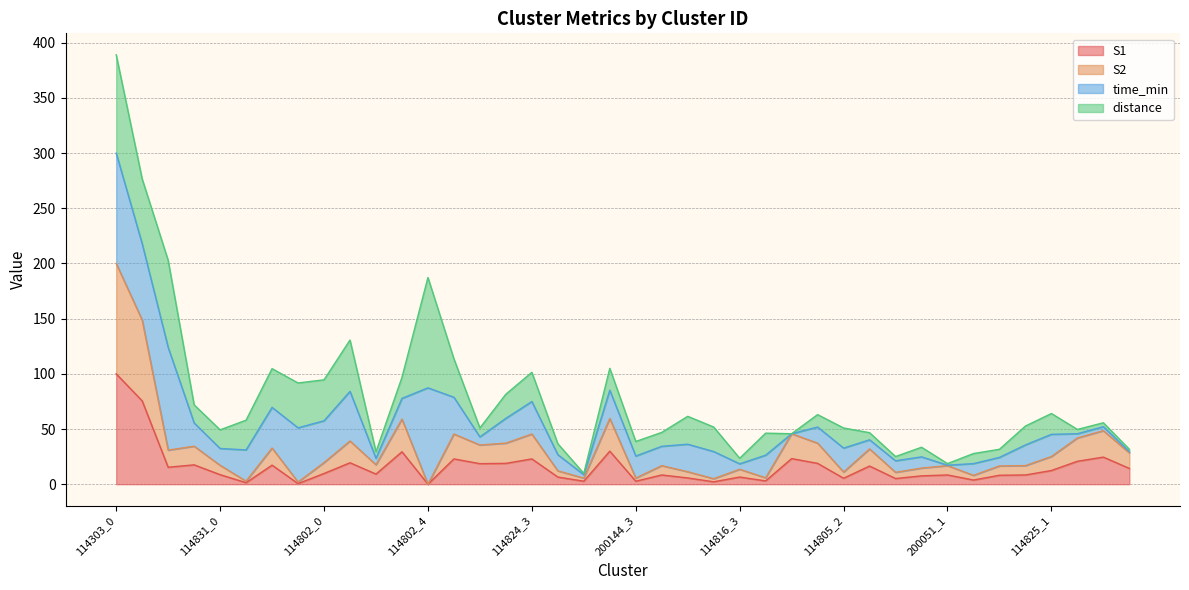

The S2 series shows 27.8 at 200144_2. True or false?

False